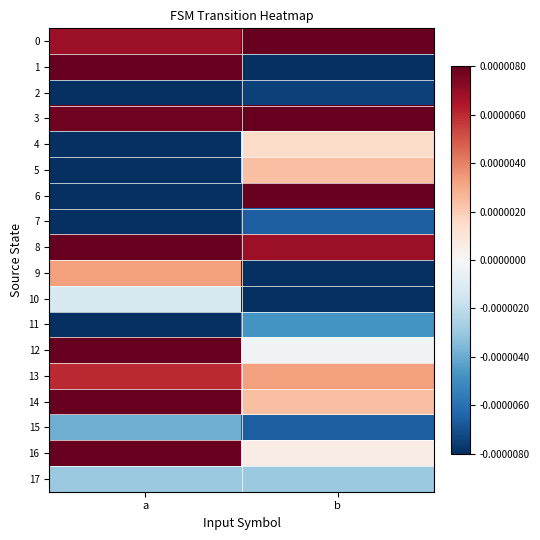

At which category does the chart reach its peak across all series?

b